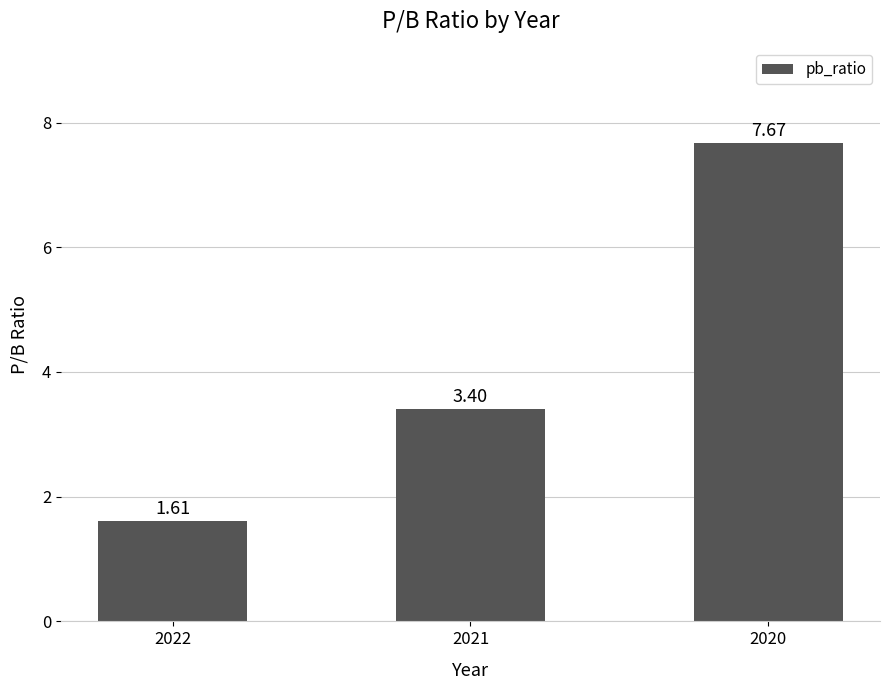

List the labels in order of value, smallest first.

2022, 2021, 2020